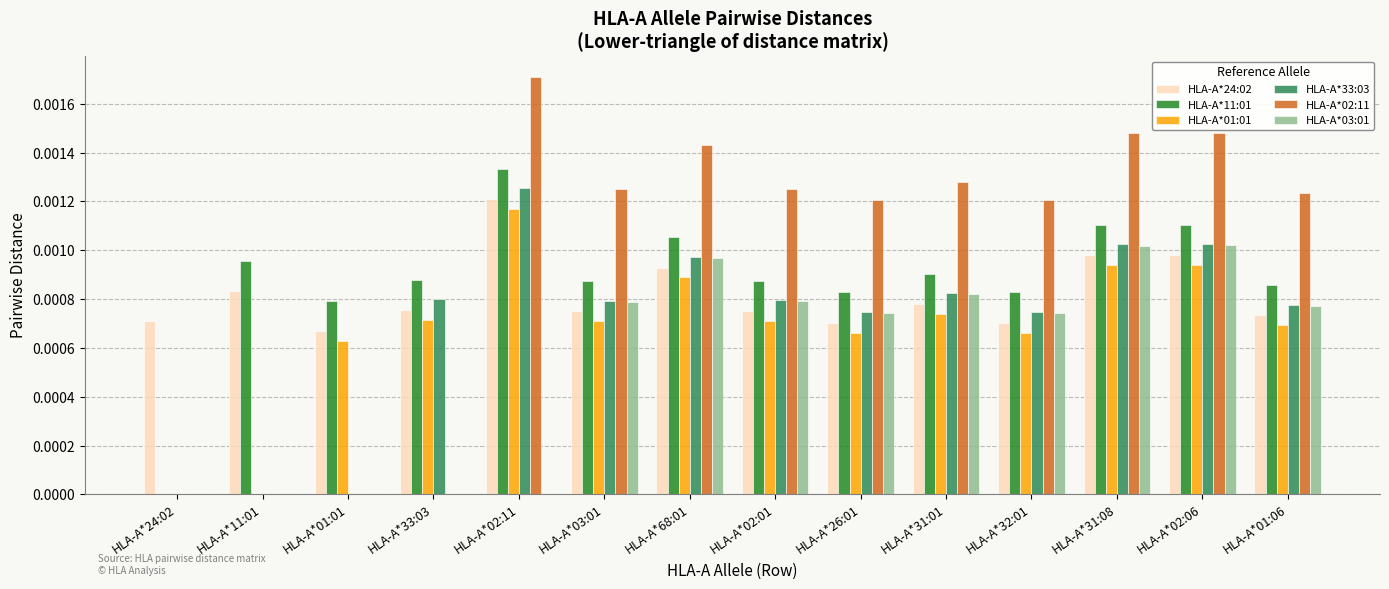

Is the value of HLA-A*33:03 at HLA-A*03:01 greater than the value of HLA-A*02:11 at HLA-A*02:11?

No